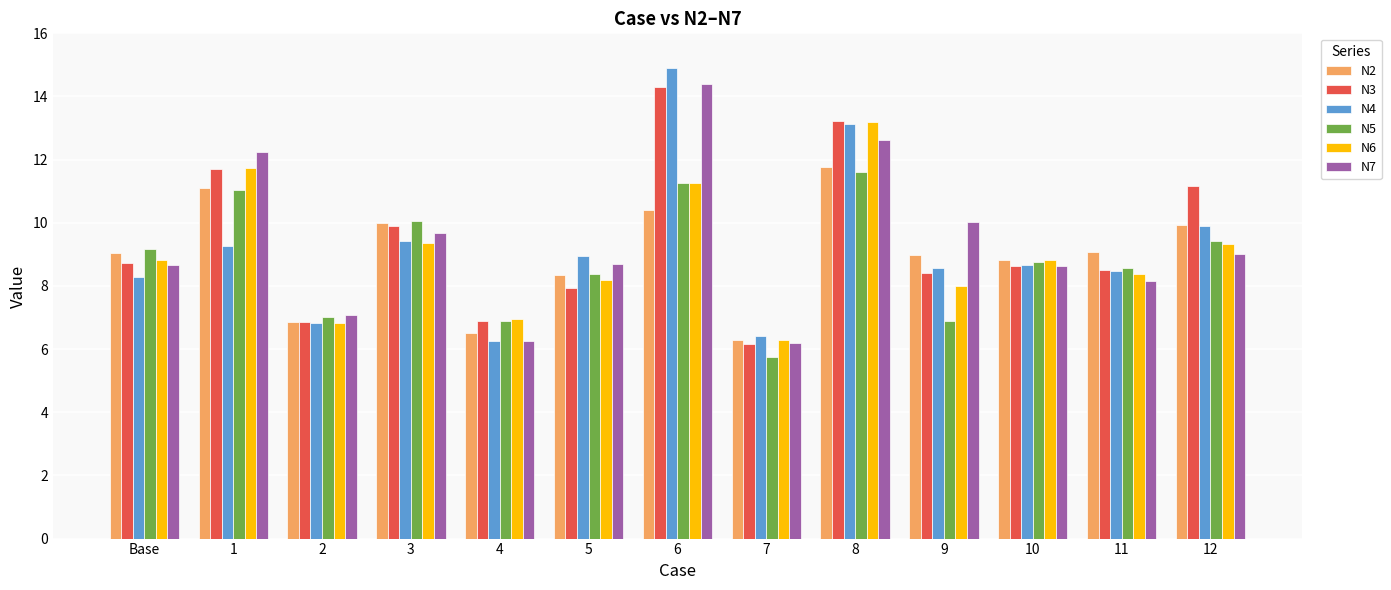

What is the difference between the maximum and minimum values in the N2 series?

5.5